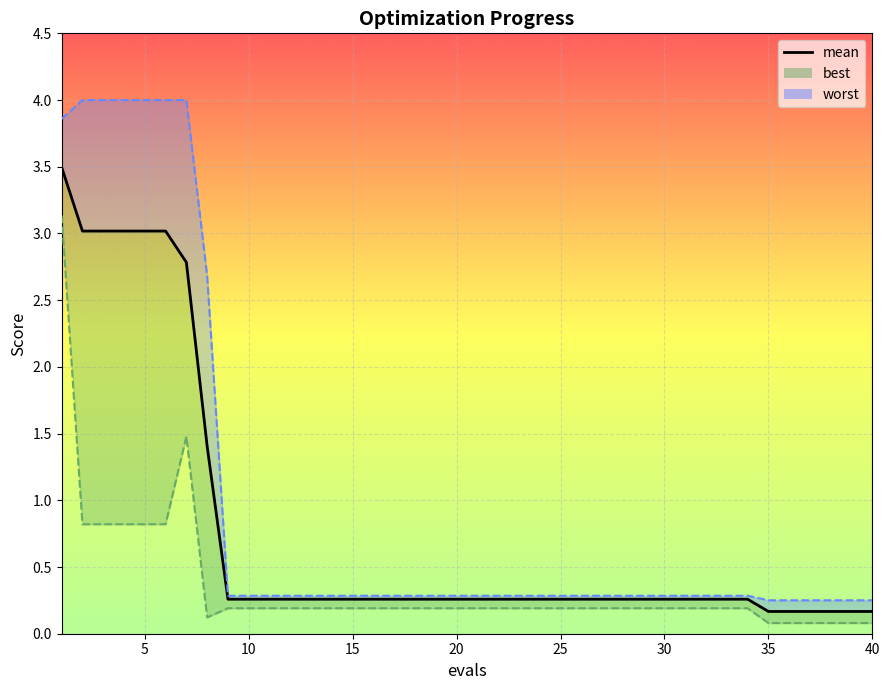

Reading left to right, transcribe all the data shown in this chart.

3.5	3.0	3.0	3.0	3.0	3.0	2.8	1.4	0.3	0.3	0.3	0.3	0.3	0.3	0.3	0.3	0.3	0.3	0.3	0.3	0.3	0.3	0.3	0.3	0.3	0.3	0.3	0.3	0.3	0.3	0.3	0.3	0.3	0.3	0.2	0.2	0.2	0.2	0.2	0.2